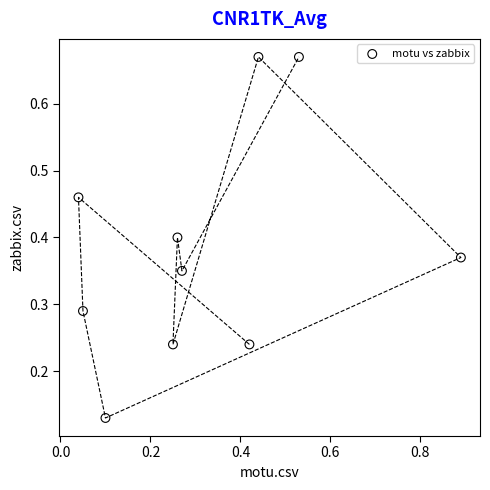

What is the range of X values (max minus min)?

0.8